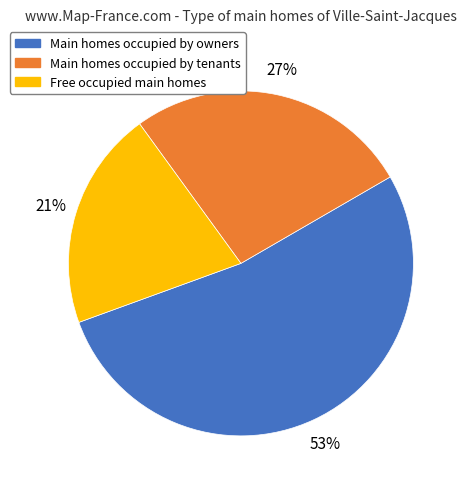

Is there a majority slice in this chart?

Yes